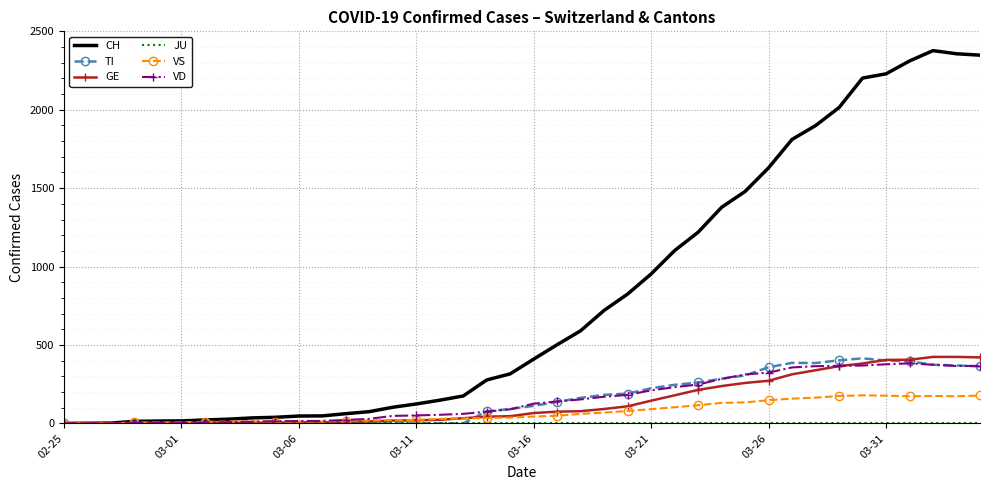

Which series has the widest spread of values?

CH